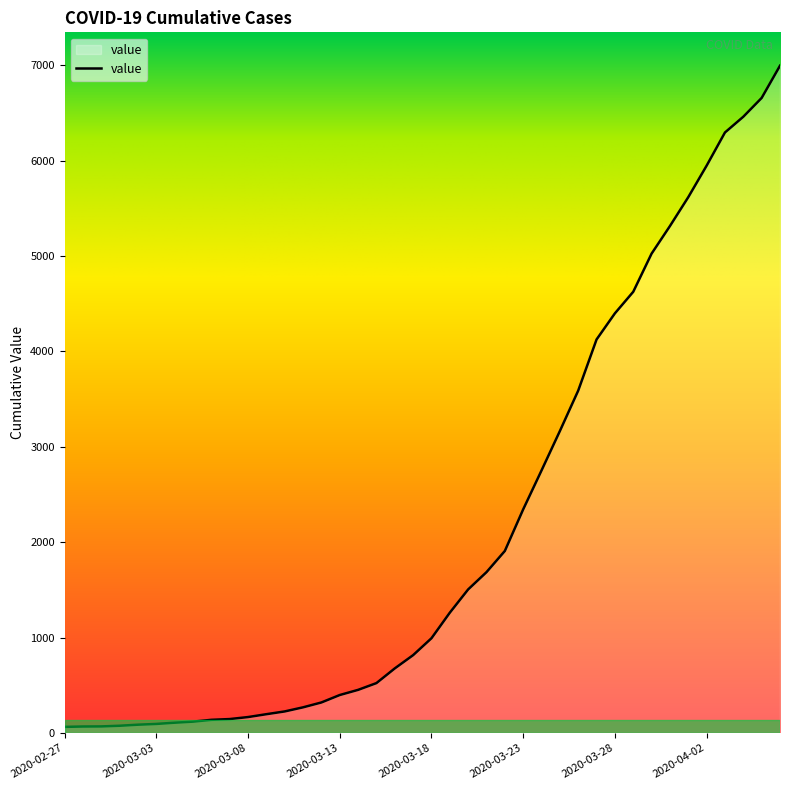

What is the difference between the maximum and minimum values?

6931